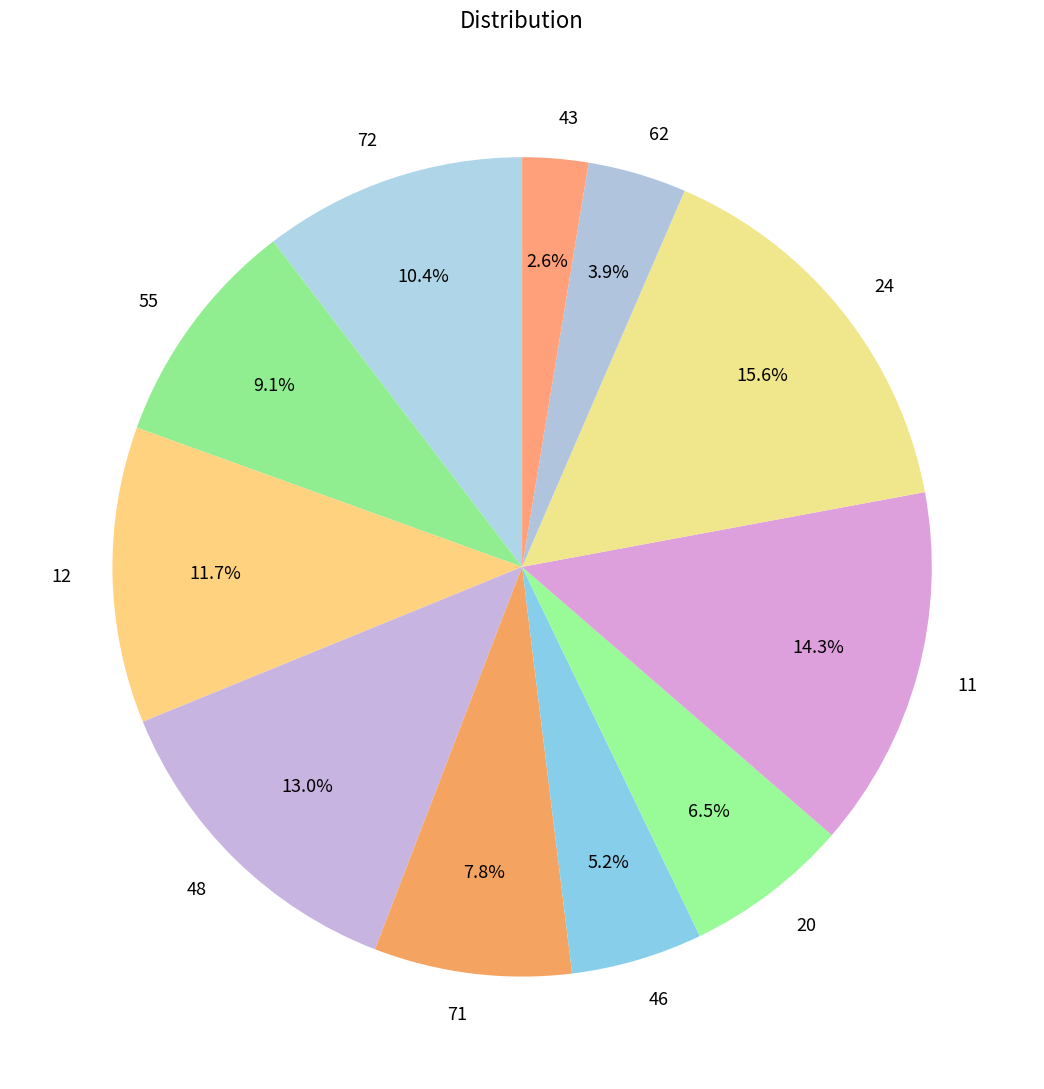

Which category has the biggest portion of the pie?

24